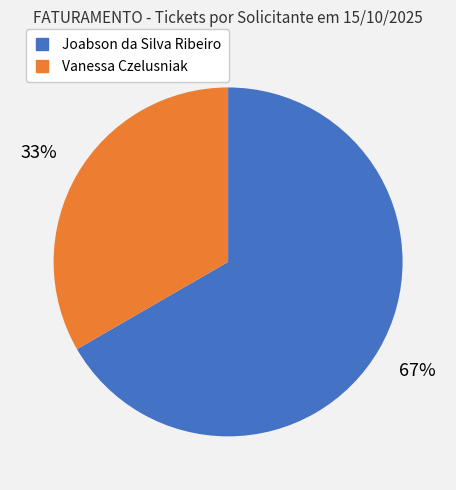

To the nearest percent, what portion does Vanessa Czelusniak represent?

33%